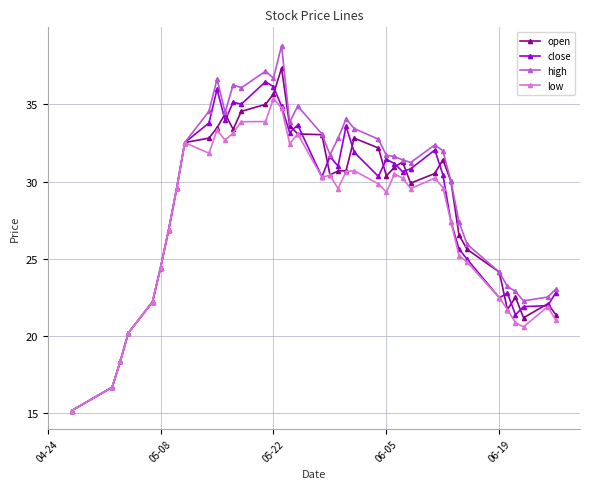

How many values in the high series are below 31?

17